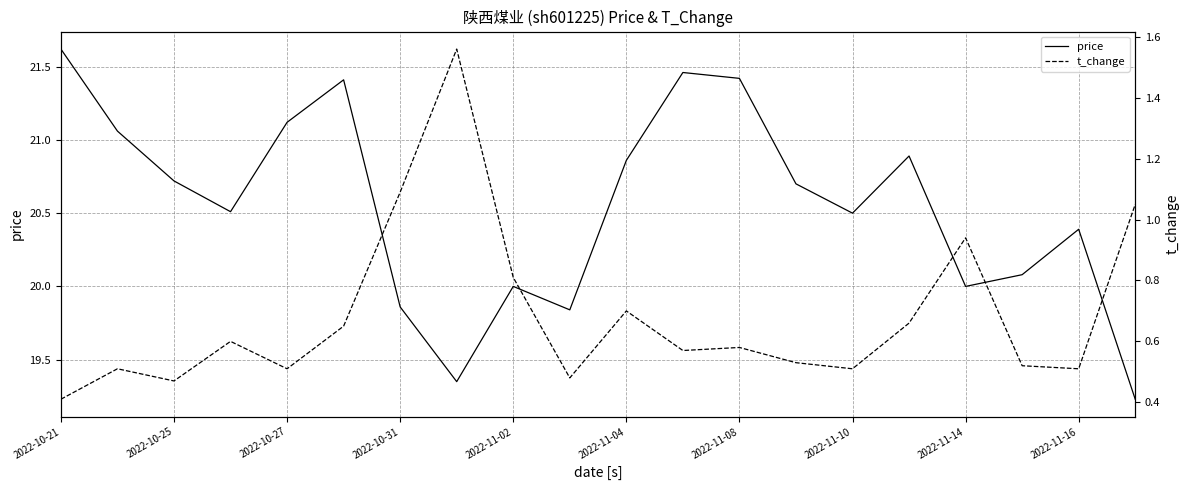

At which label does price reach its peak?

2022-10-21